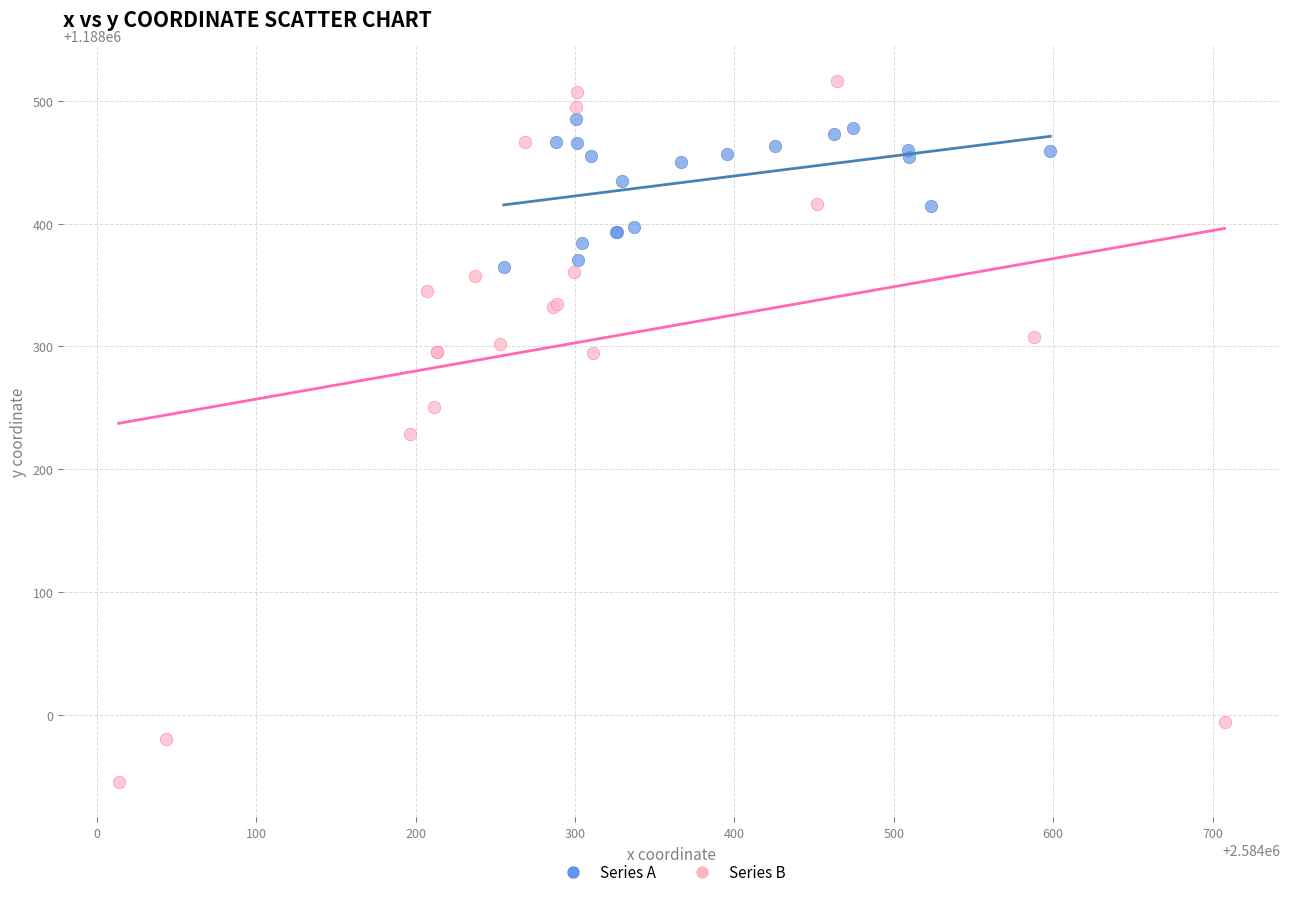

Which series has the largest Y range (max minus min)?

Series B